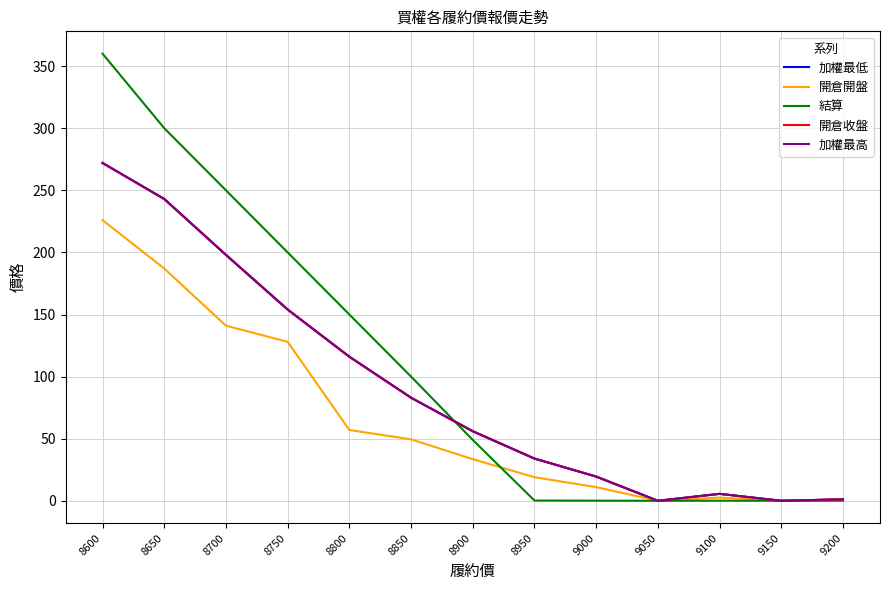

What is the difference between the second highest and second lowest values in the 結算 series?

300.0